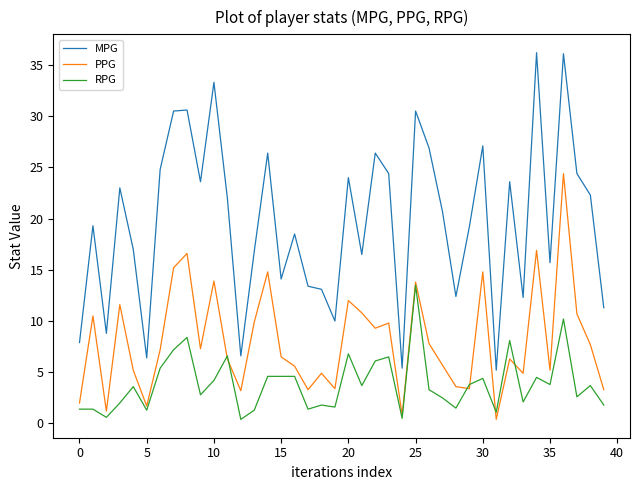

Rank the series by their average value, from lowest to highest.

RPG, PPG, MPG